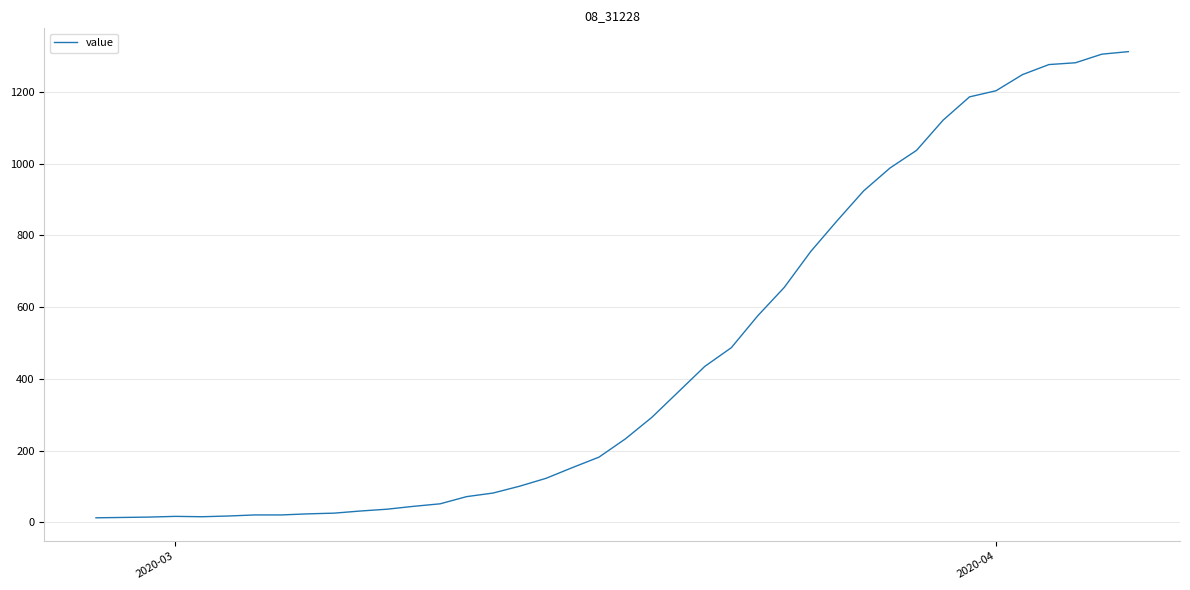

What is the difference between the maximum and minimum values?

1299